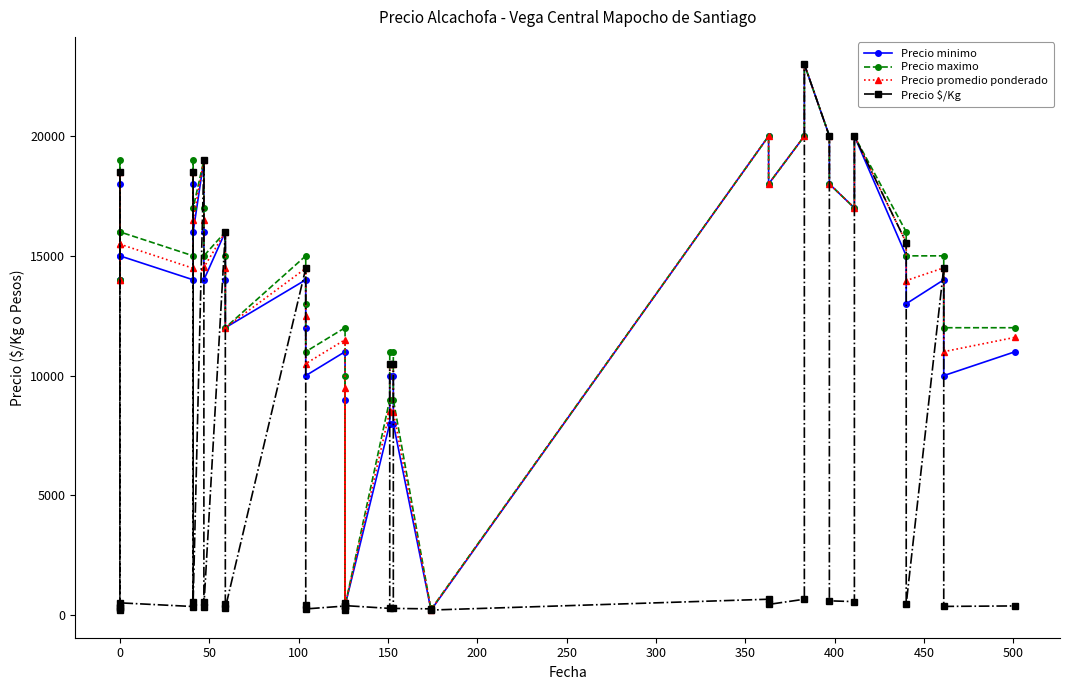

What is the highest value of the Precio promedio ponderado series?

23000